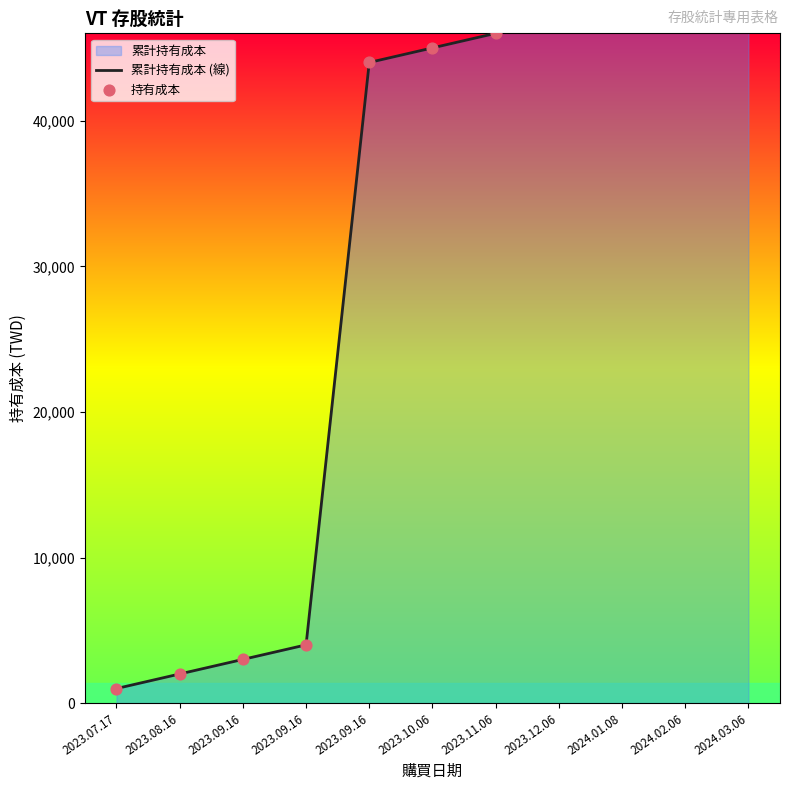

What is the total value across all series at 2023.09.16?

6000